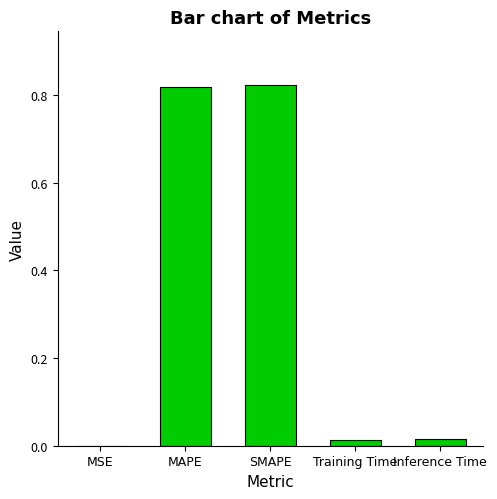

True or false: the data shows 0.0 at Training Time.

True